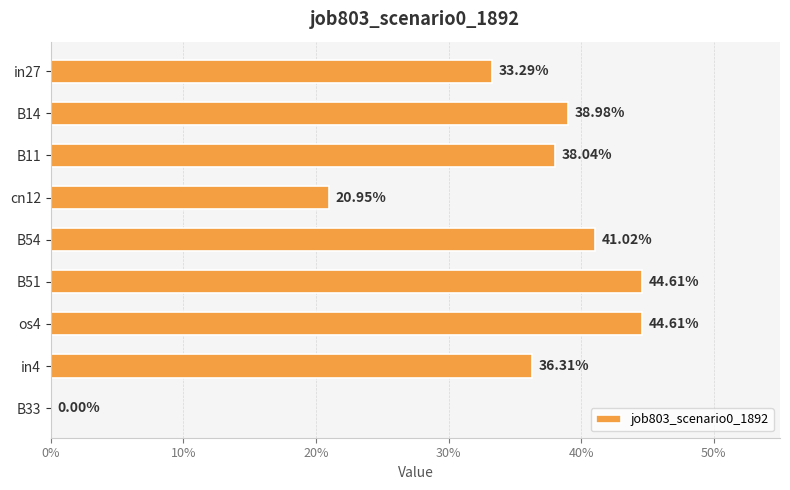

Are the bars grouped side by side (vs. stacked)?

No